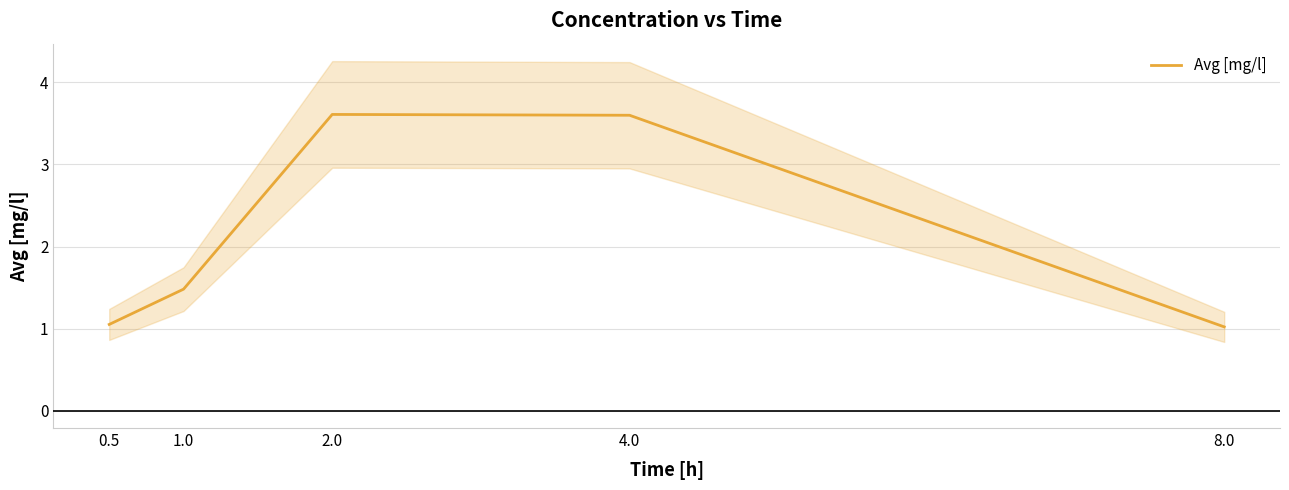

What is the label of the 1st point from the left?

0.5